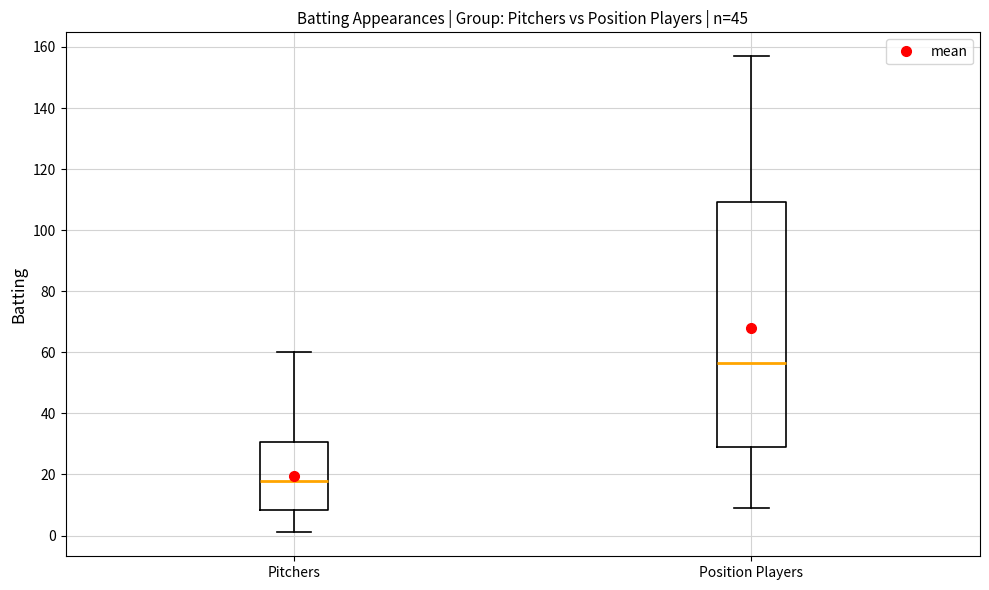

Comparing the boxes themselves (not the whiskers), which one is the tallest?

Position Players